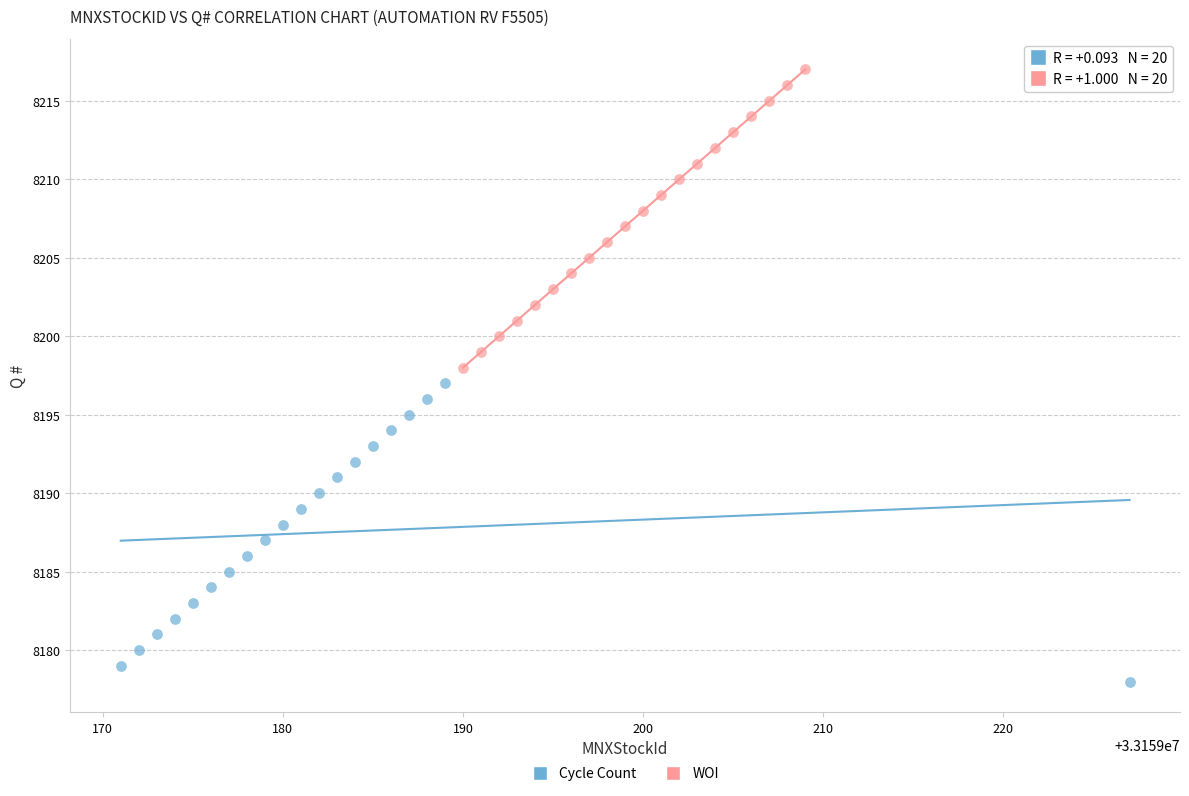

Which series contains the lowest Y value?

Cycle Count